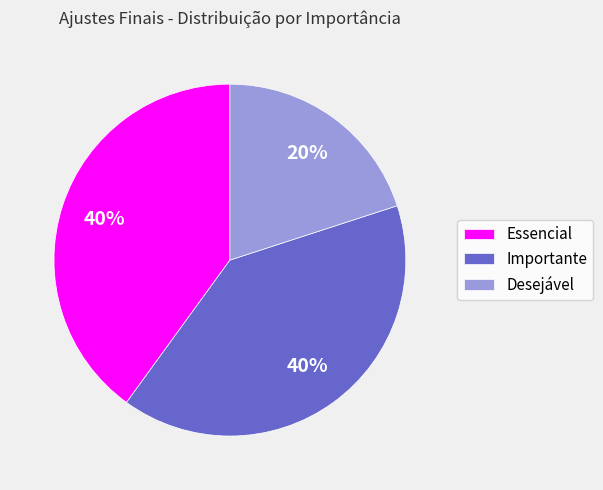

To the nearest percent, what is the difference between the largest and smallest slice percentages?

20%